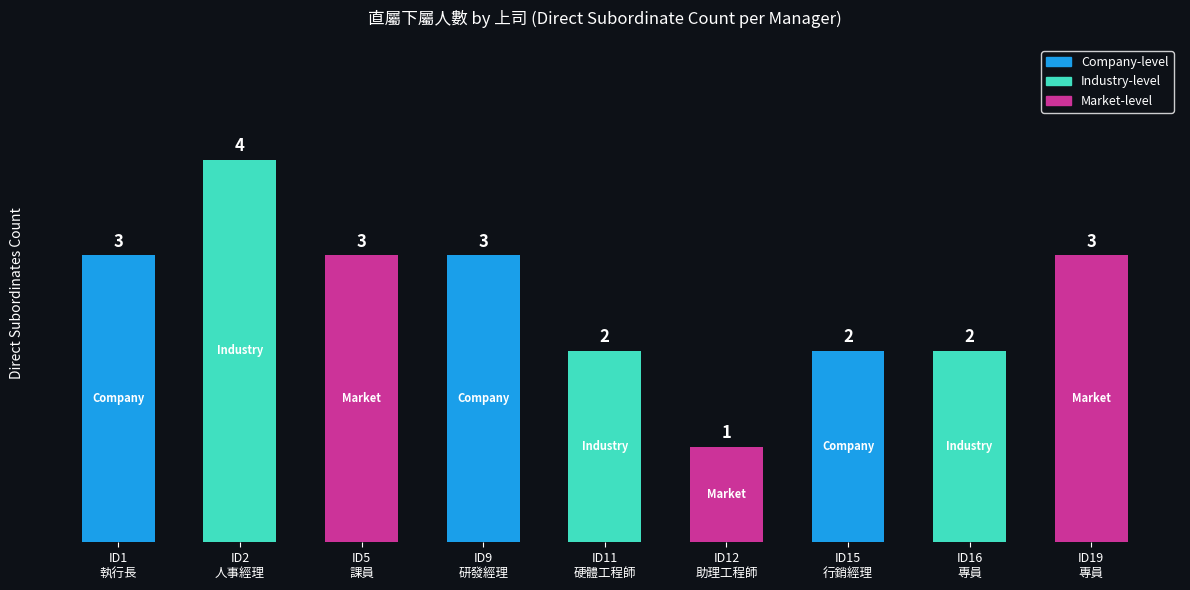

What position from the left is ID15
行銷經理?

7